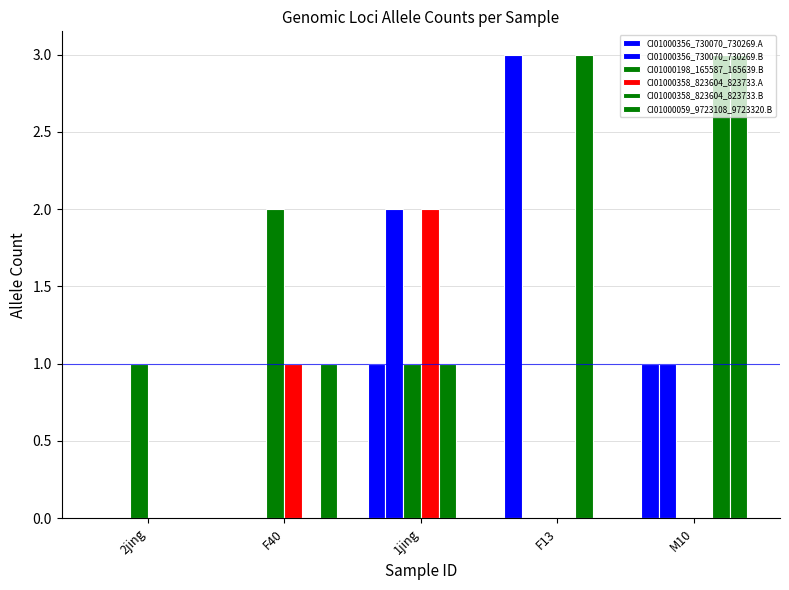

Count the number of categories in the chart.

5